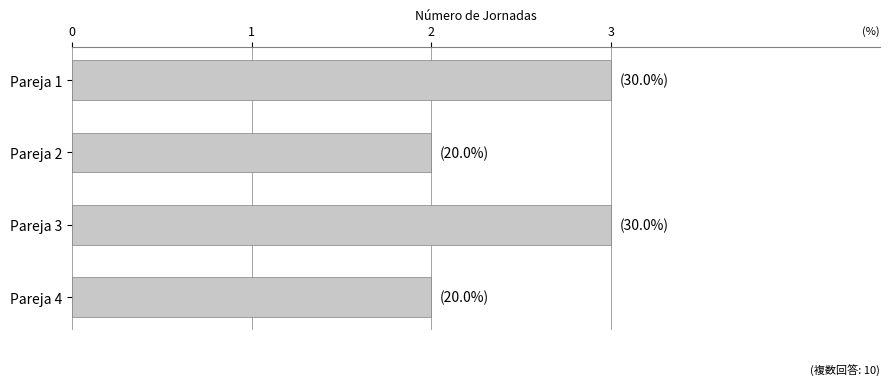

How many bars are there in total?

4